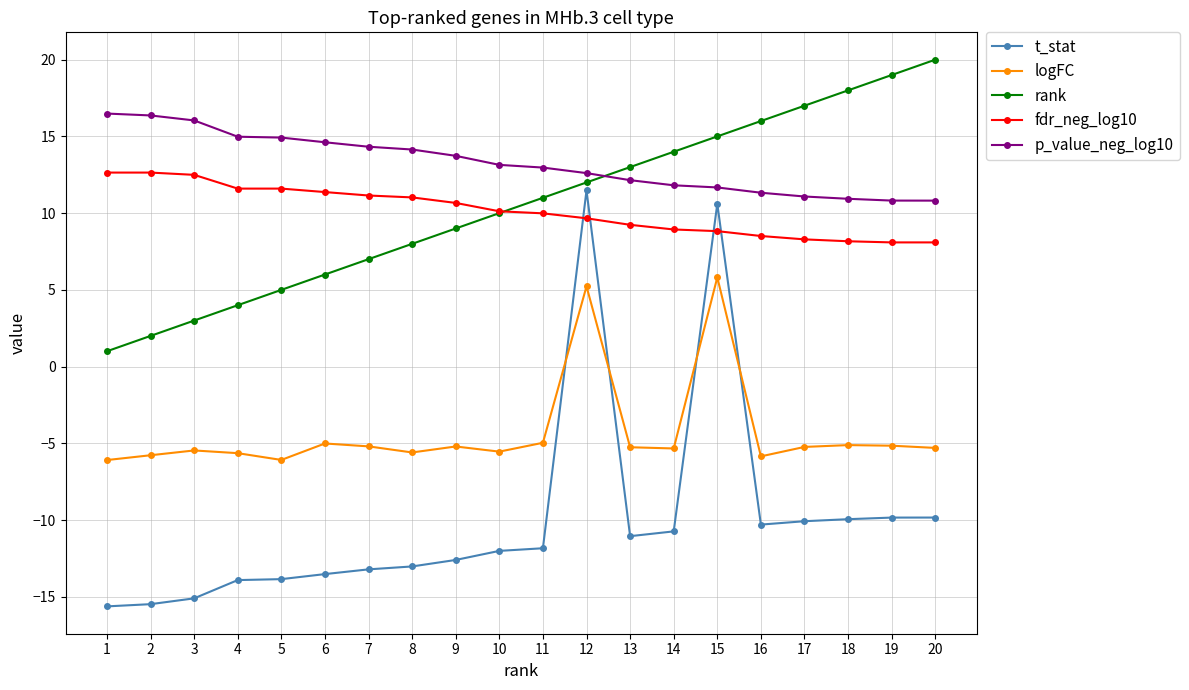

Which series has the largest range (max minus min)?

t_stat